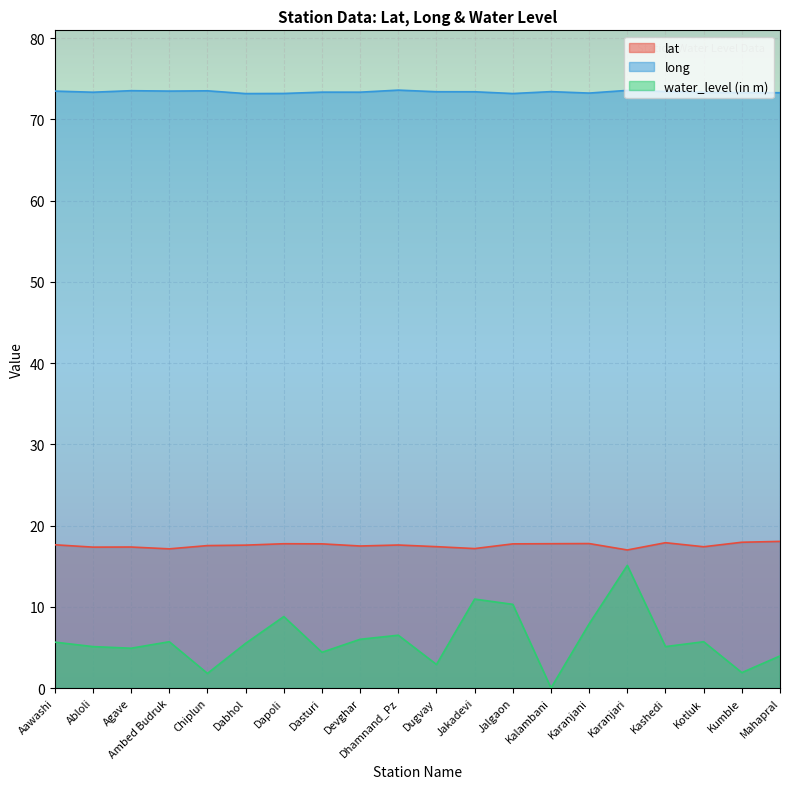

Is the value of long at Ambed Budruk greater than the value of lat at Kalambani?

Yes